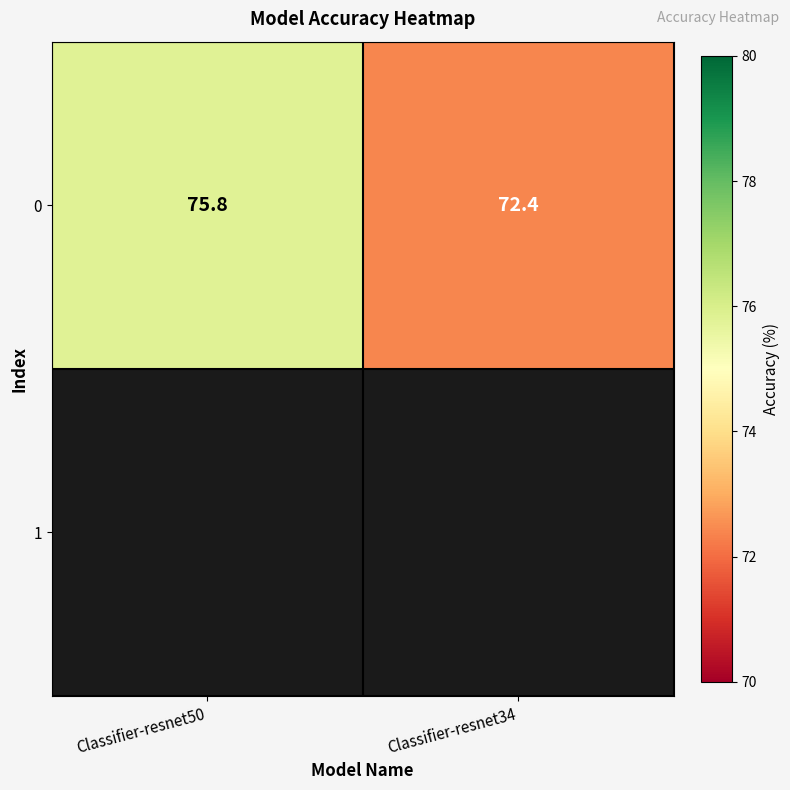

What is the approximate value at Classifier-resnet50?

75.8